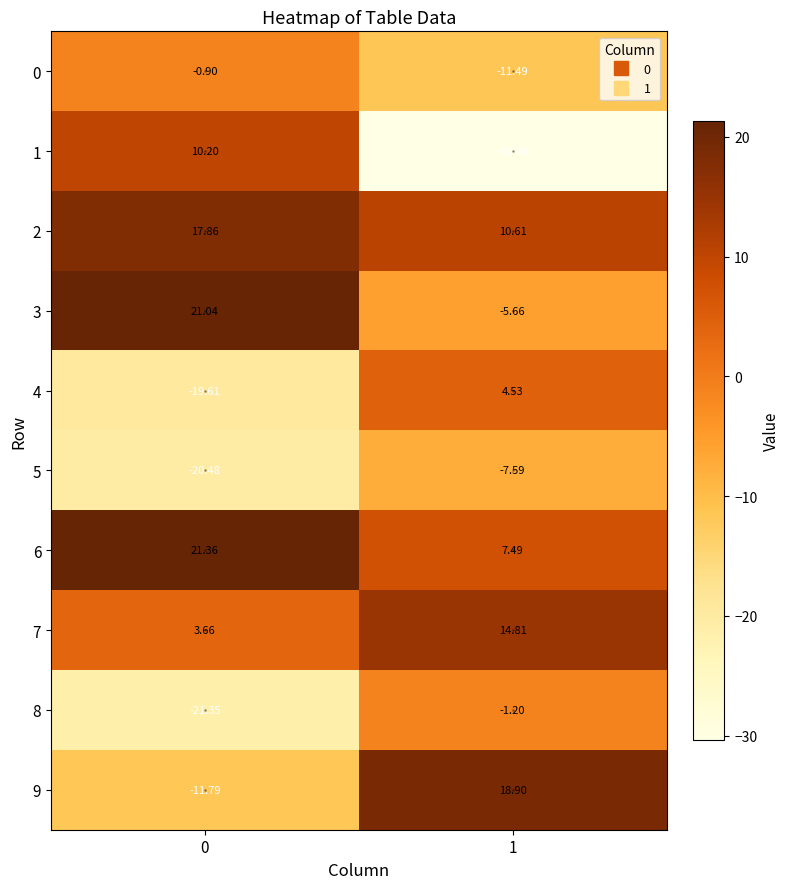

Rank the series at 1 from lowest to highest value.

1, 0, 5, 3, 8, 4, 6, 2, 7, 9